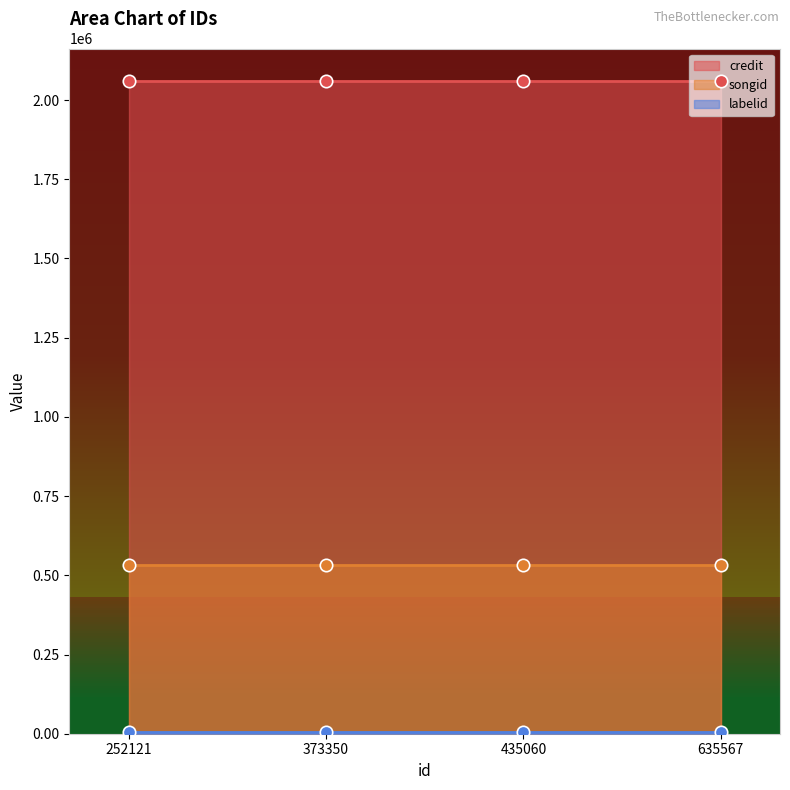

What is the total value across all series at 635567?

2598560